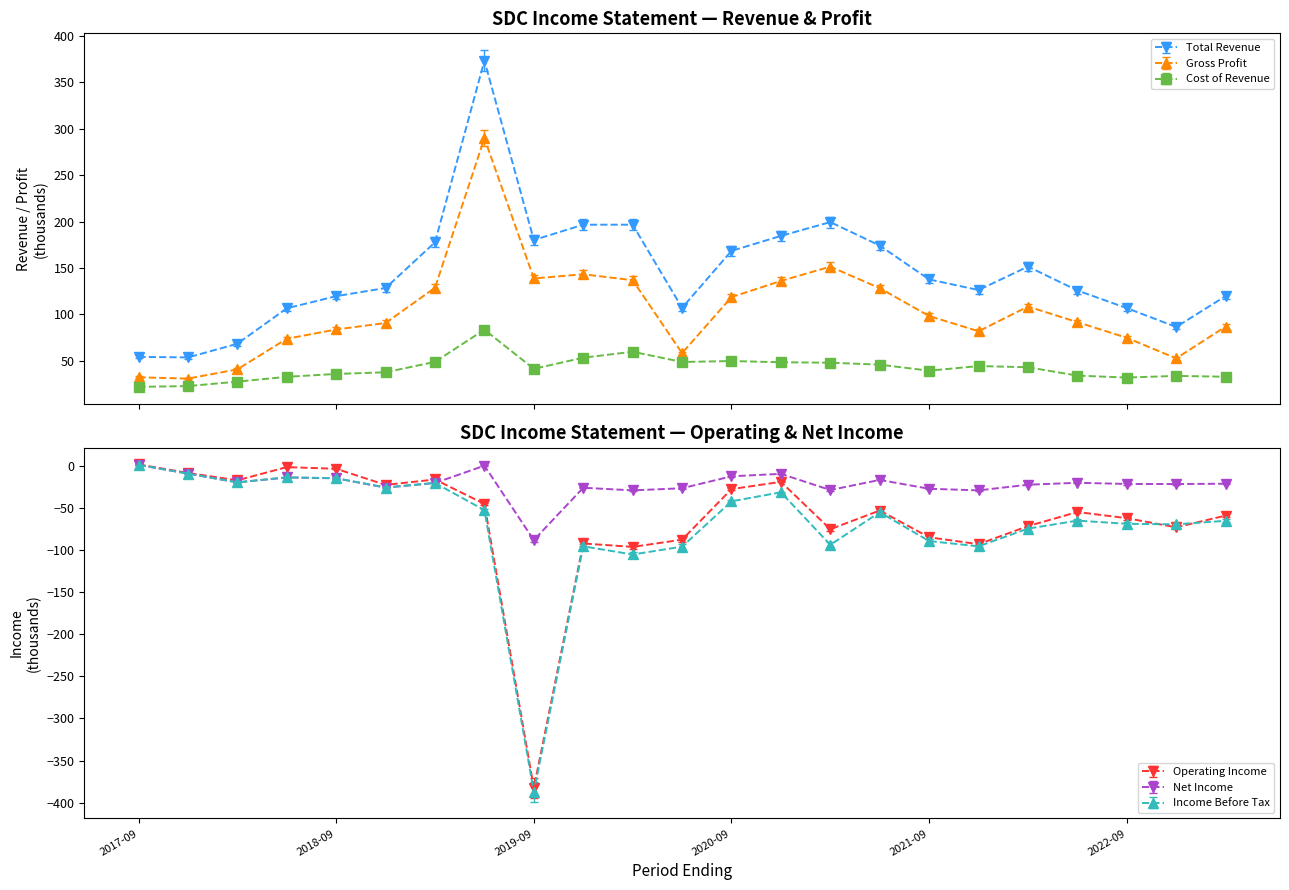

Which series has the largest total across all categories?

Total Revenue